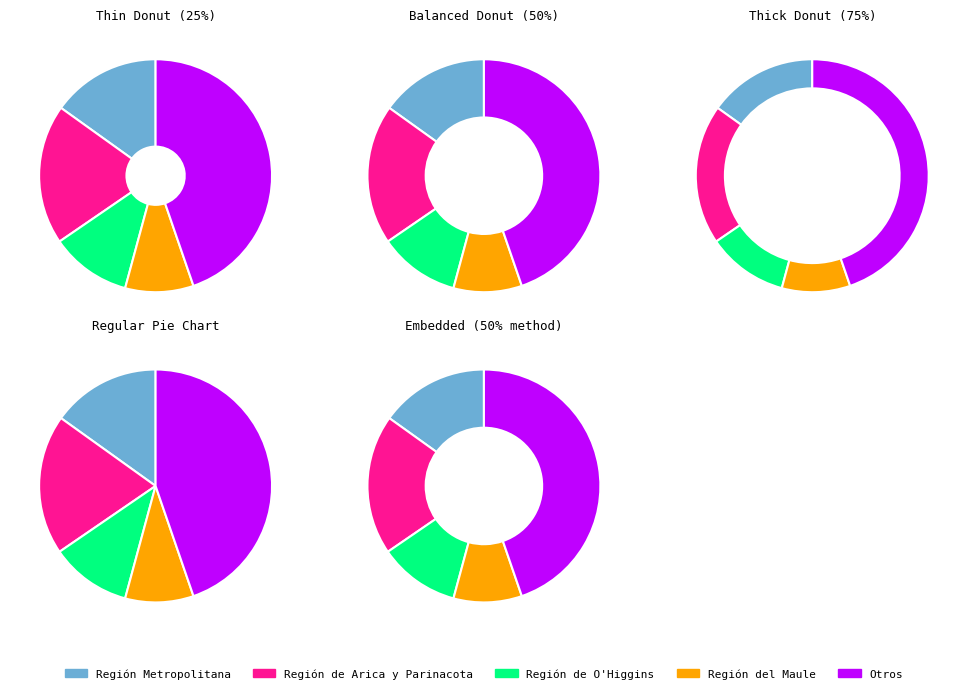

The Provincia de Melipilla slice represents 32% of the pie. True or false?

False